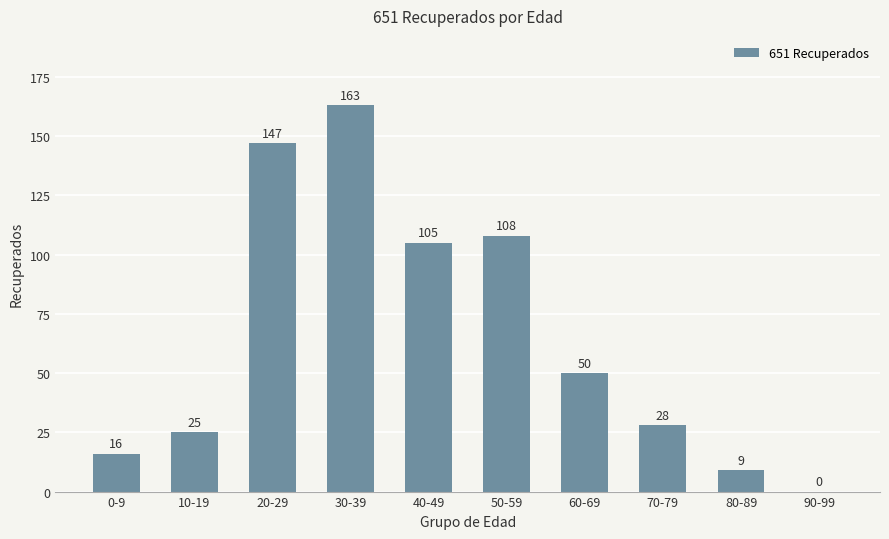

Which has a higher value, 50-59 or 0-9?

50-59